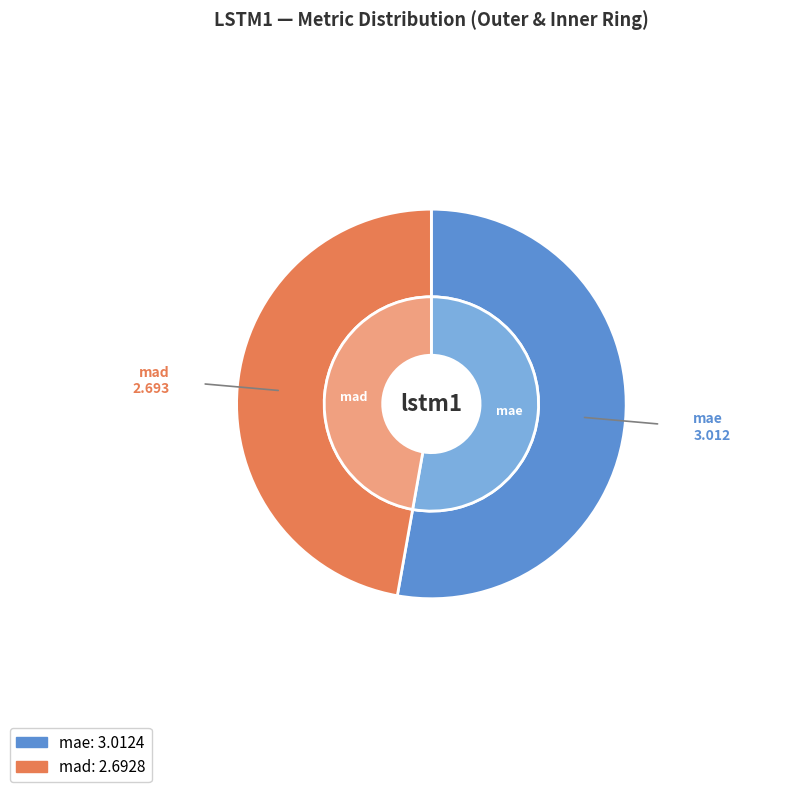

How many slices are in this pie chart?

2